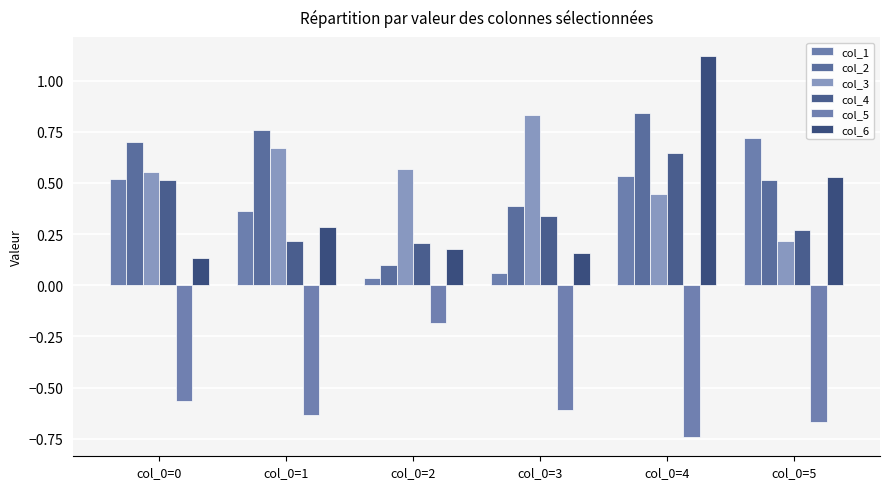

Rank the series at col_0=0 from lowest to highest value.

col_5, col_6, col_4, col_1, col_3, col_2